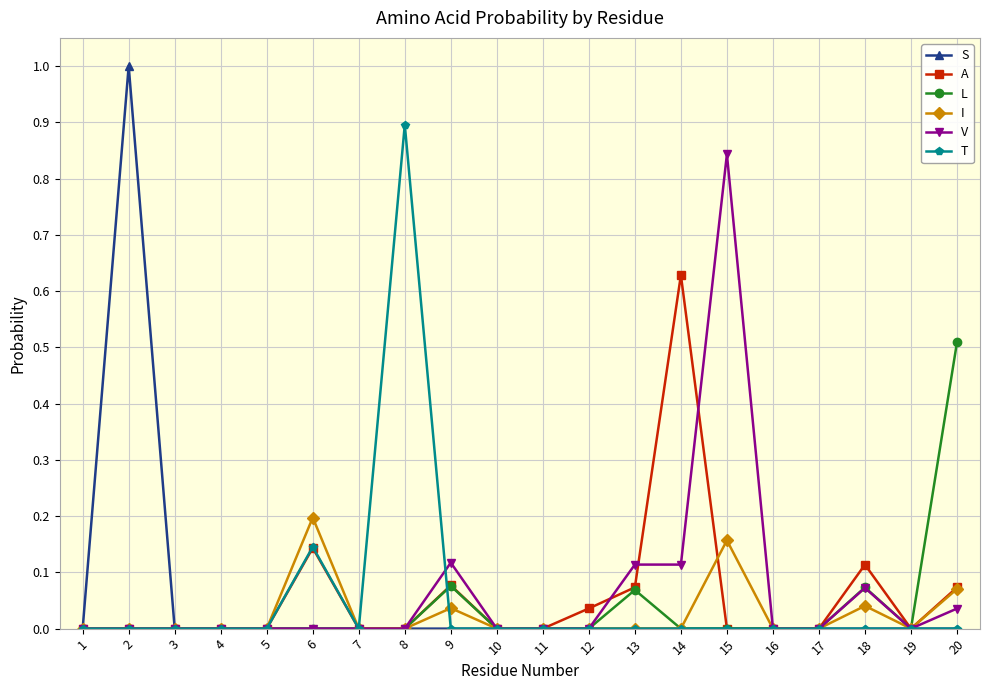

At which category does the chart reach its peak across all series?

2